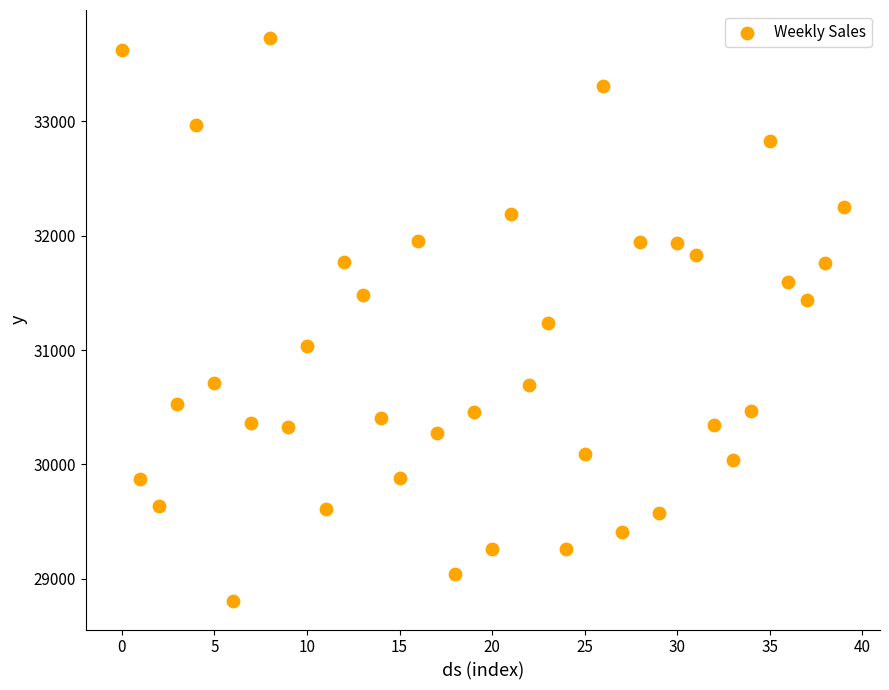

What is the range of Y values (max minus min)?

4925.5